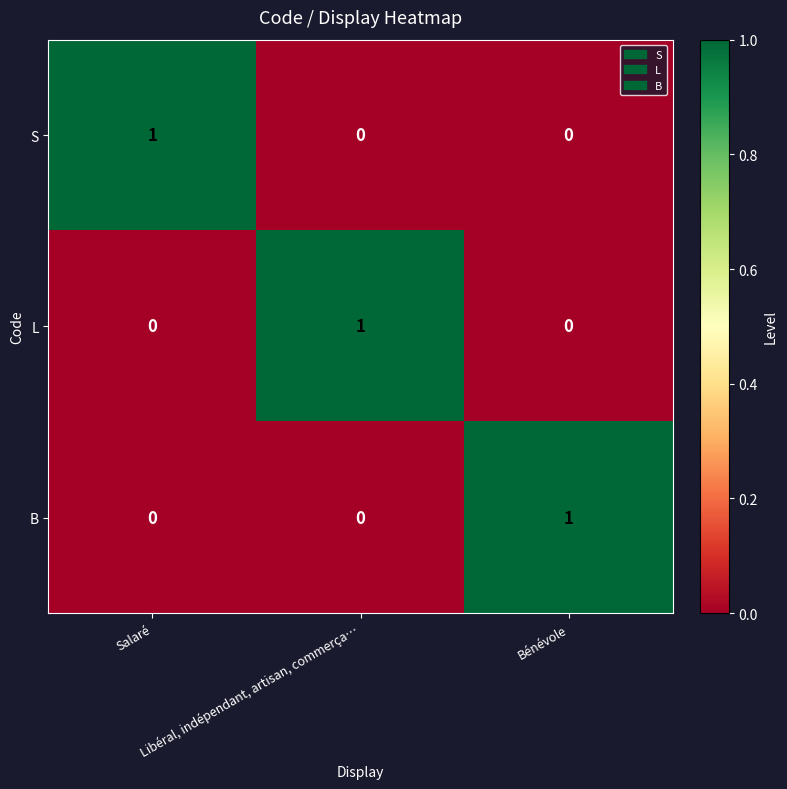

At how many categories does at least one series exceed 0?

3